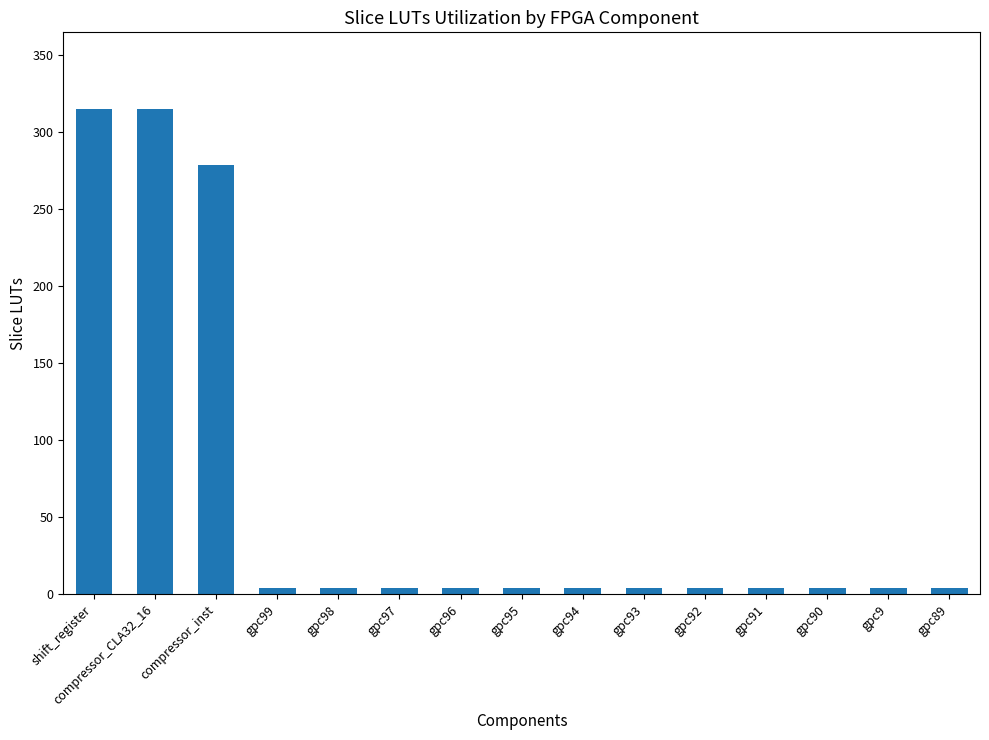

Is it true that the value at compressor_inst is 136?

False